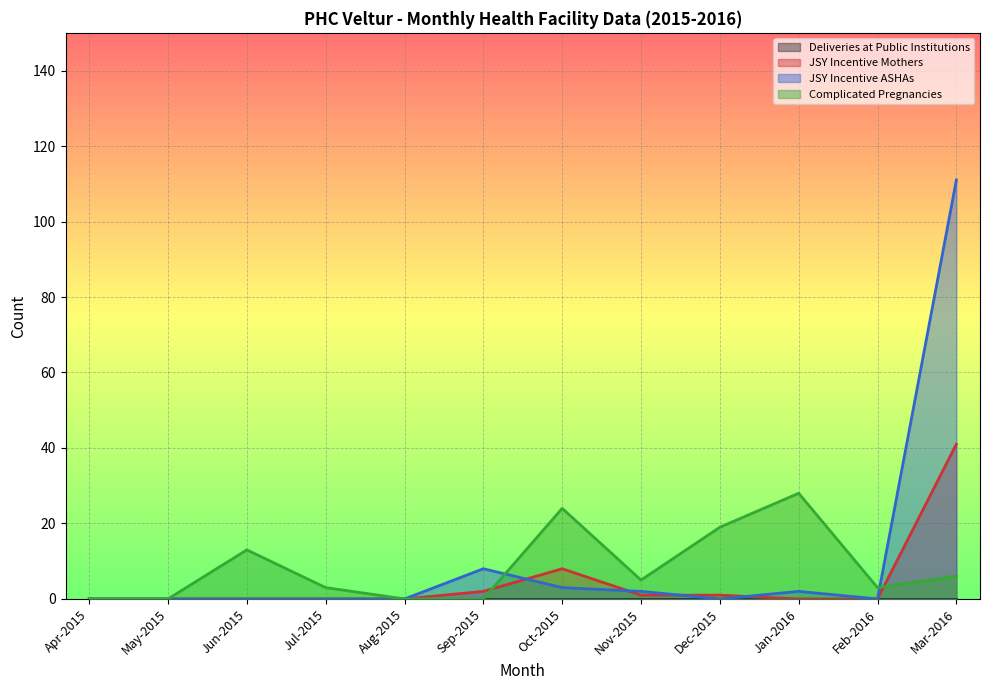

Is it true that JSY Incentive Mothers equals 4 at Oct-2015?

False